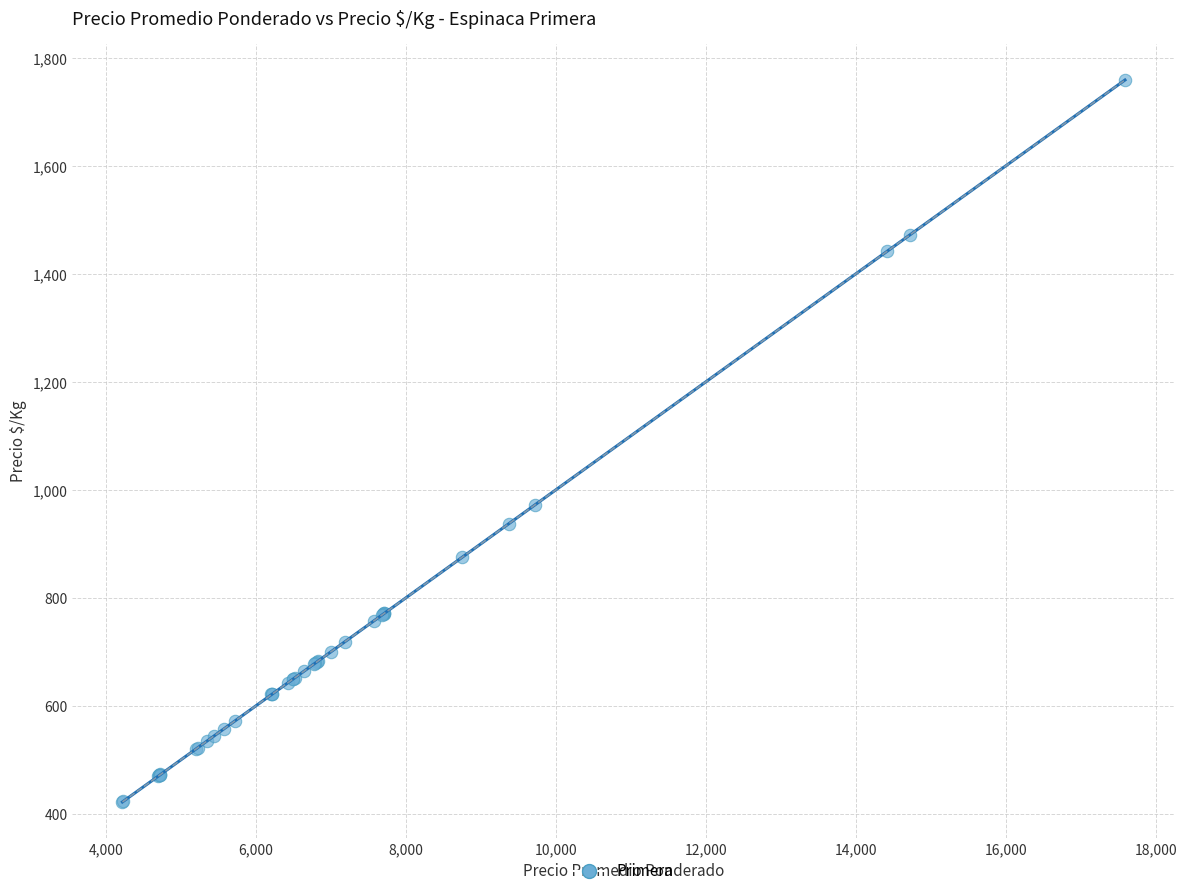

What Y value in the scatter plot is closest to 1090?

972